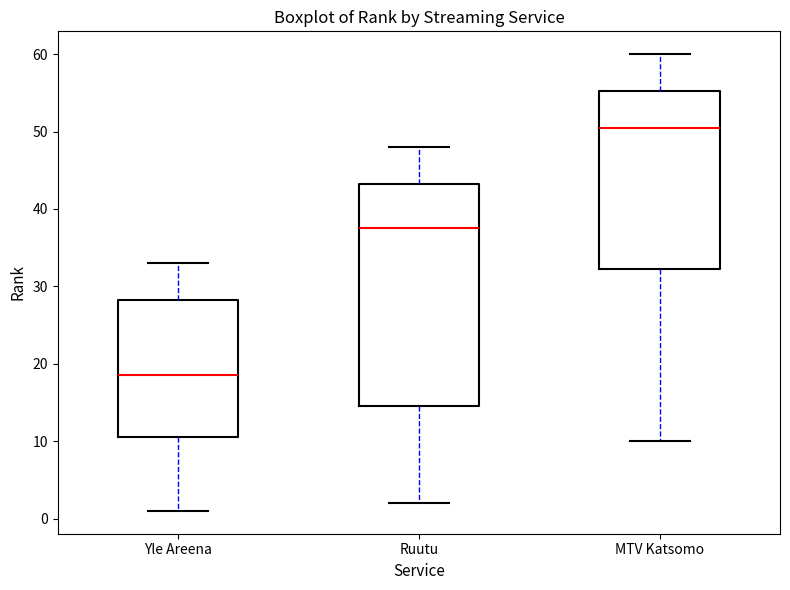

Which box is the tallest, from its lower edge to its upper edge?

Ruutu